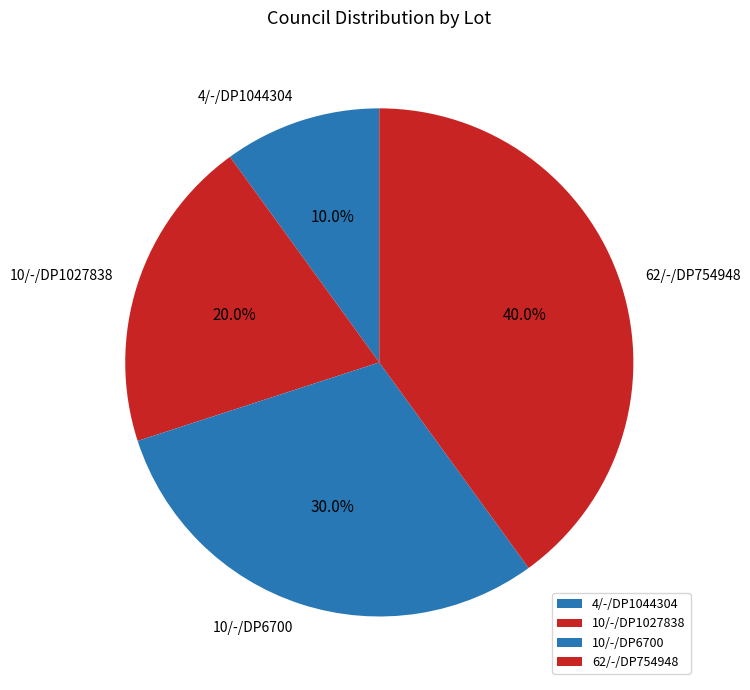

How many segments does this pie chart have?

4